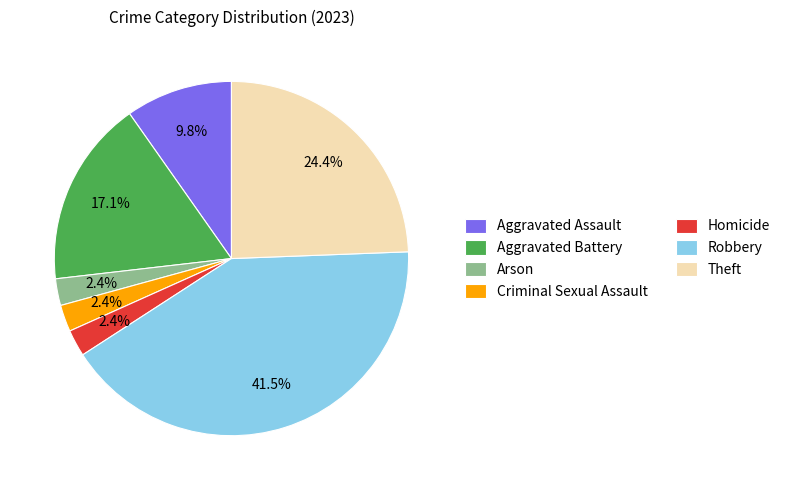

Is Robbery the majority of the pie?

No